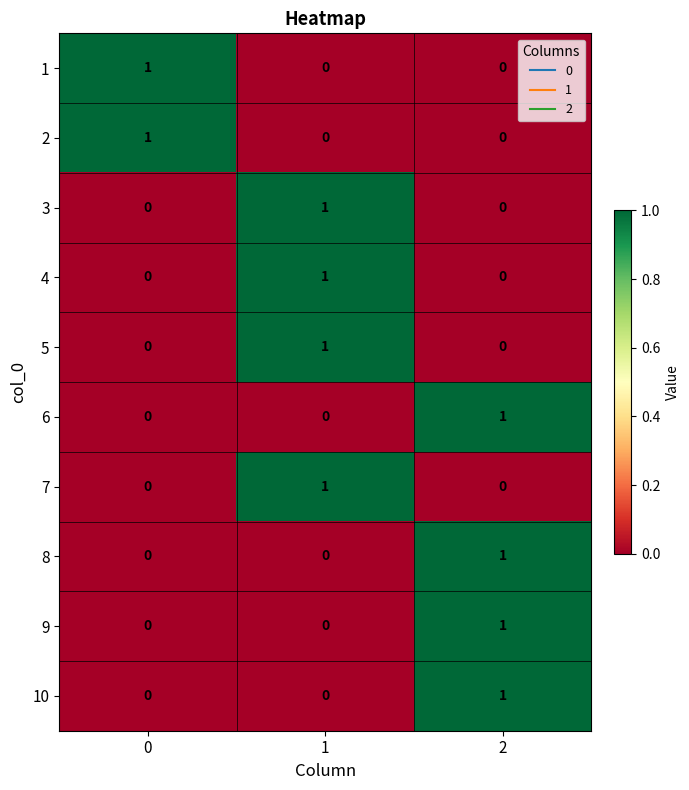

How many 9 values are between 0 and 1?

3